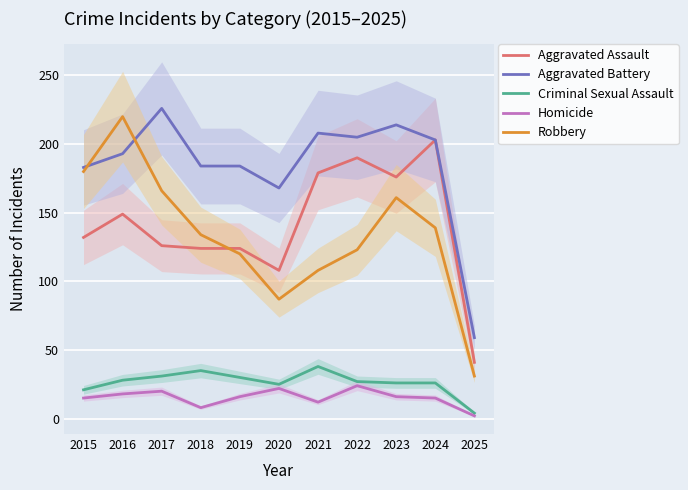

Rank the series by their maximum value, from highest to lowest.

Aggravated Battery, Robbery, Aggravated Assault, Criminal Sexual Assault, Homicide